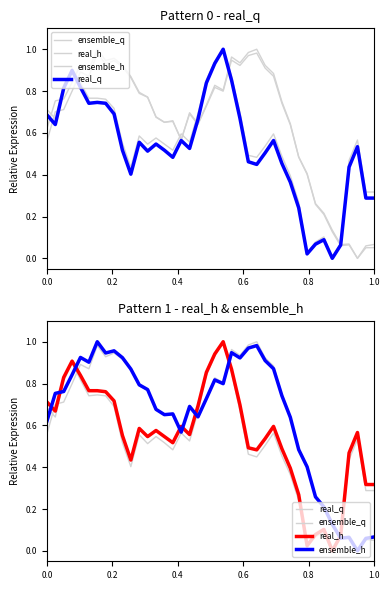

List the series in order of their peak value, highest first.

ensemble_q, real_h, ensemble_h, real_q